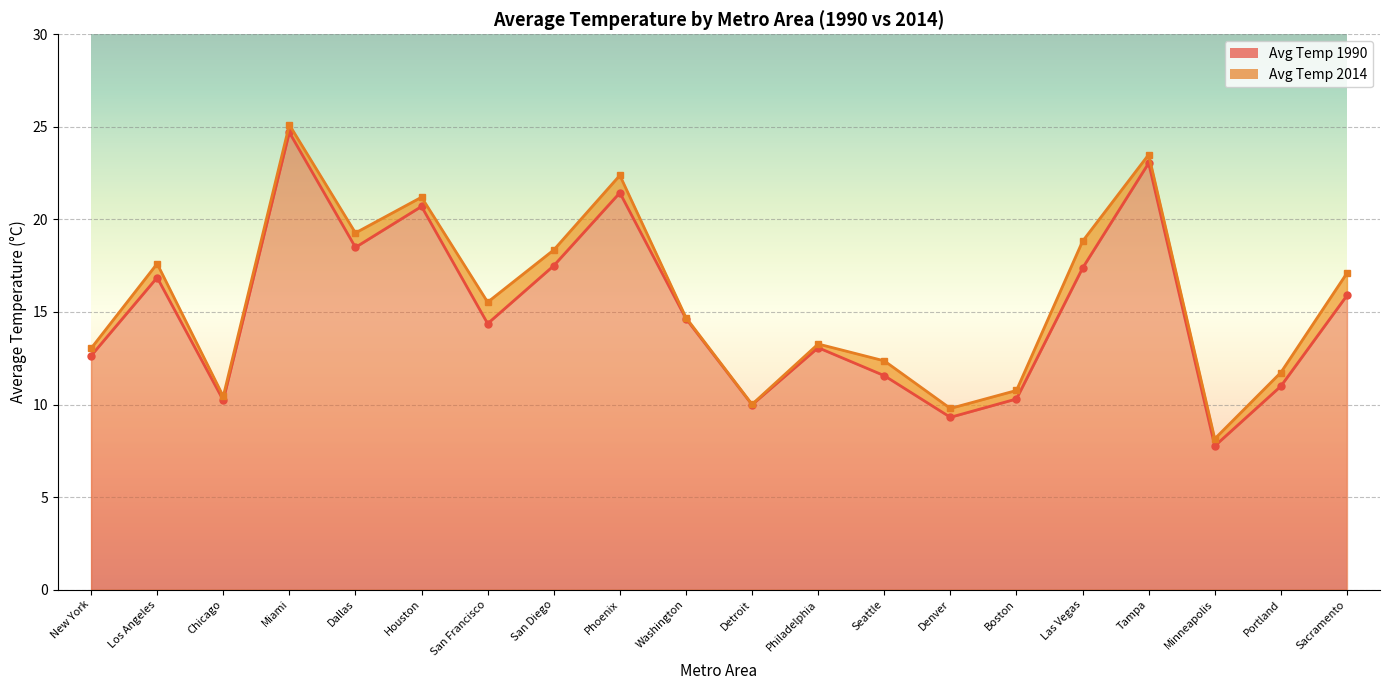

What is the maximum value shown in the chart?

25.1